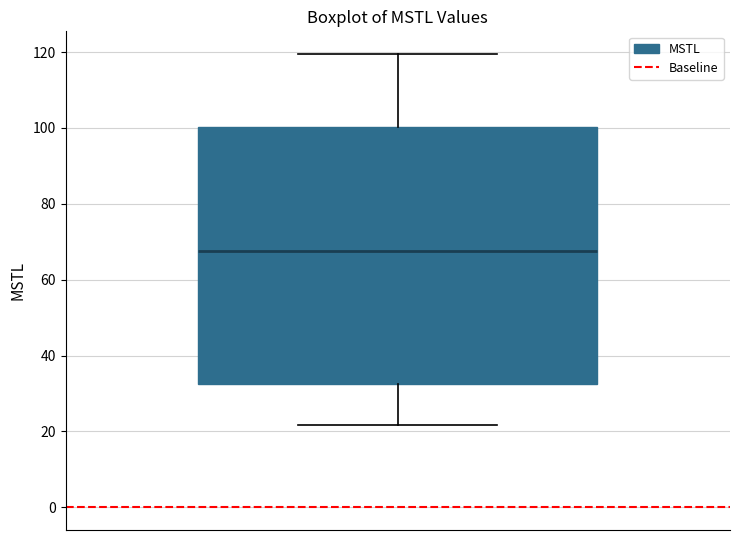

Transcribe this box plot: give where the median line is, the range the box spans, and where the two whiskers end, as read against the y-axis. The values are not printed on the chart, so give them approximately, as read against the axis.

median 68, box 32 to 100, whiskers 22 to 120